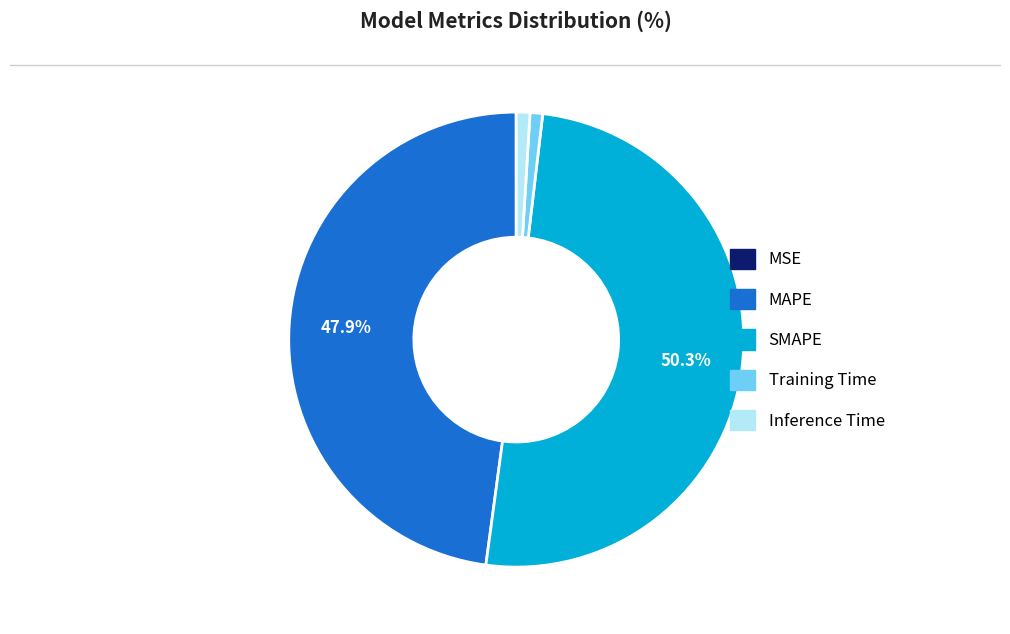

Which category accounts for the majority?

SMAPE